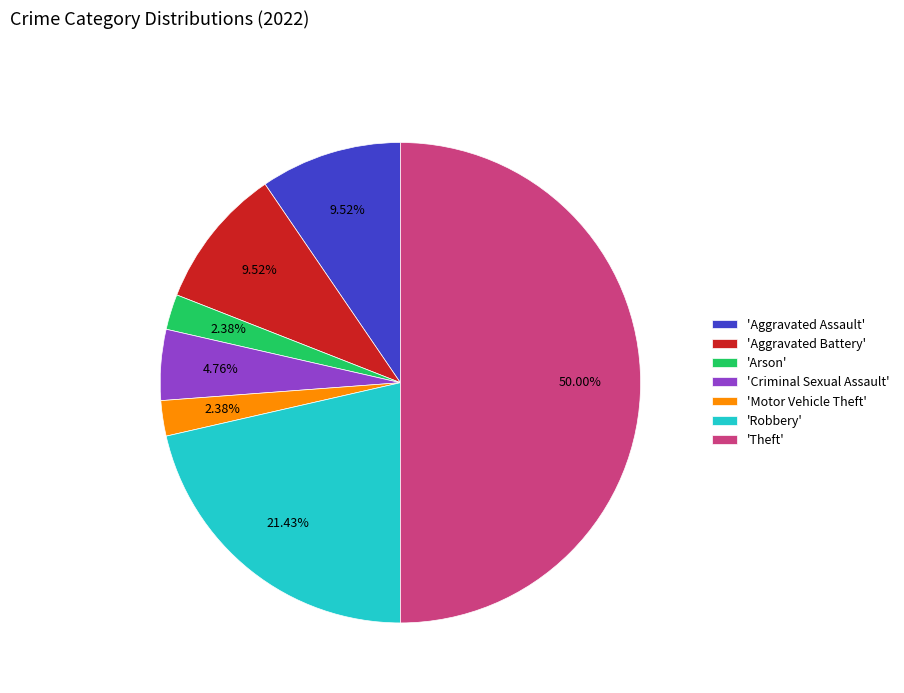

Do 'Aggravated Battery' and 'Aggravated Assault' together represent more than half of the pie?

No